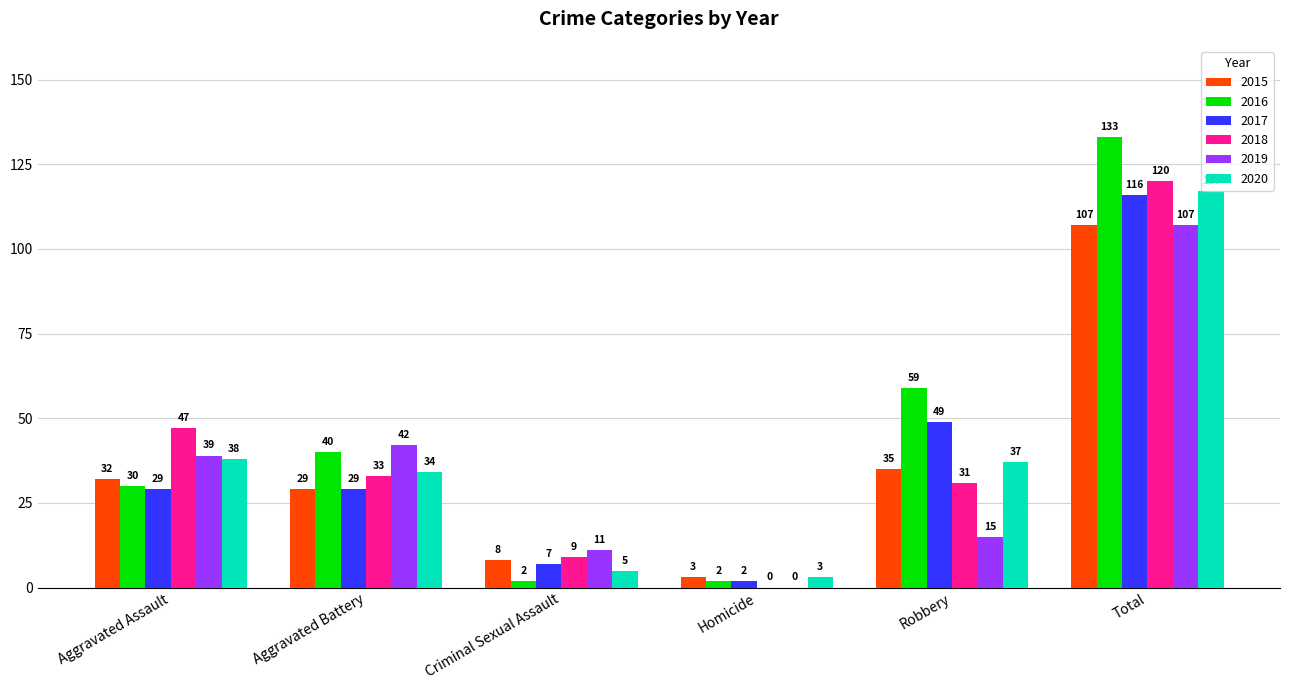

Reading right to left, extract all data points from this chart.

2015: Total=107	Robbery=35	Homicide=3	Criminal Sexual Assault=8	Aggravated Battery=29	Aggravated Assault=32
2016: Total=133	Robbery=59	Homicide=2	Criminal Sexual Assault=2	Aggravated Battery=40	Aggravated Assault=30
2017: Total=116	Robbery=49	Homicide=2	Criminal Sexual Assault=7	Aggravated Battery=29	Aggravated Assault=29
2018: Total=120	Robbery=31	Homicide=0	Criminal Sexual Assault=9	Aggravated Battery=33	Aggravated Assault=47
2019: Total=107	Robbery=15	Homicide=0	Criminal Sexual Assault=11	Aggravated Battery=42	Aggravated Assault=39
2020: Total=117	Robbery=37	Homicide=3	Criminal Sexual Assault=5	Aggravated Battery=34	Aggravated Assault=38